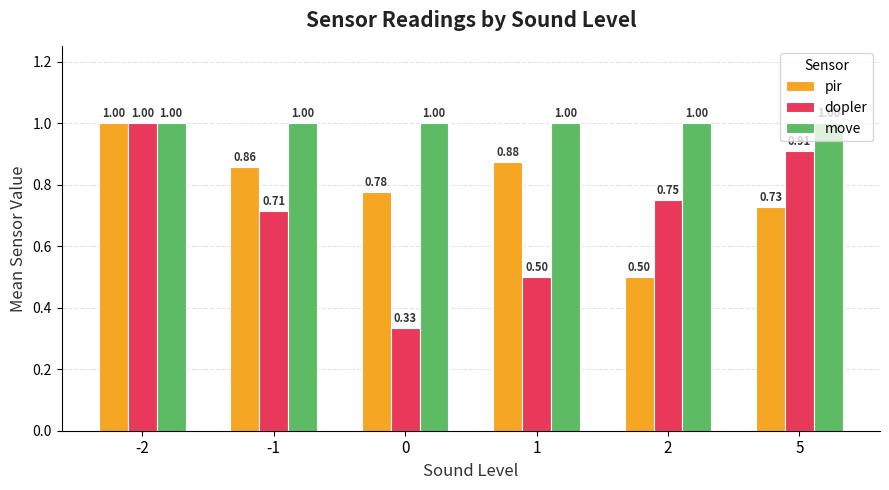

What is the difference between the second highest and minimum values in the dopler series?

0.6